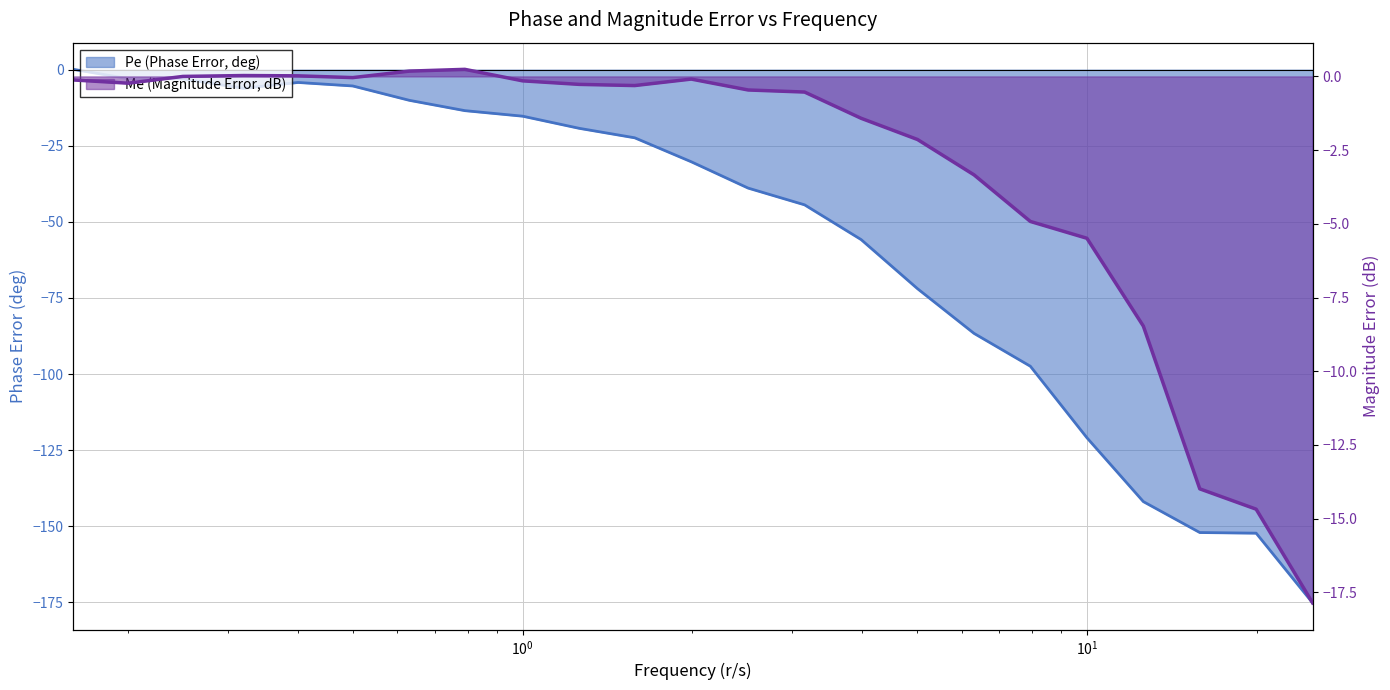

At 0.5, list the series in order from smallest to largest.

Pe, Me